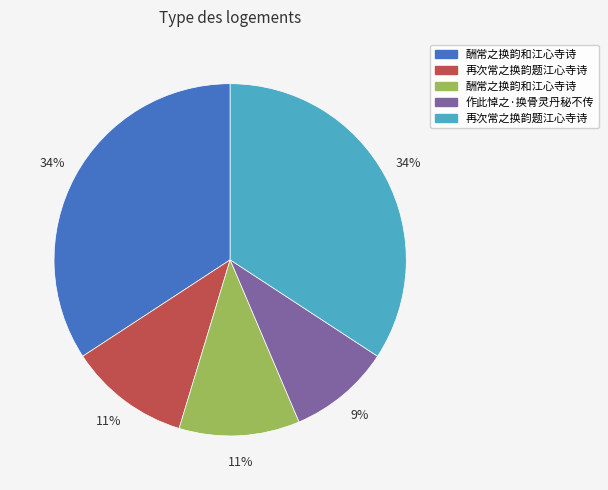

Is there any slice that represents more than half of the pie?

No